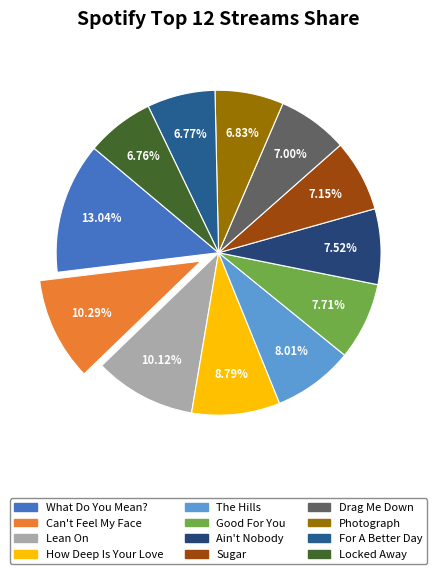

Count the number of slices in the pie.

12